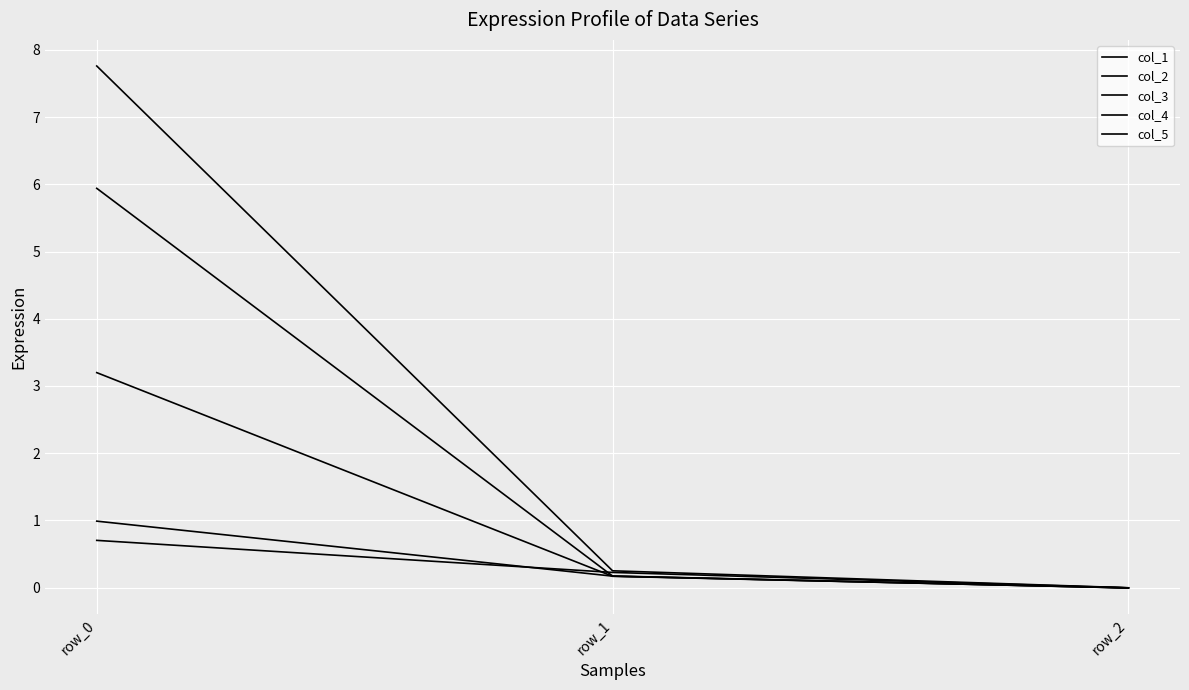

Is it true that col_1 equals 0.3 at row_1?

False